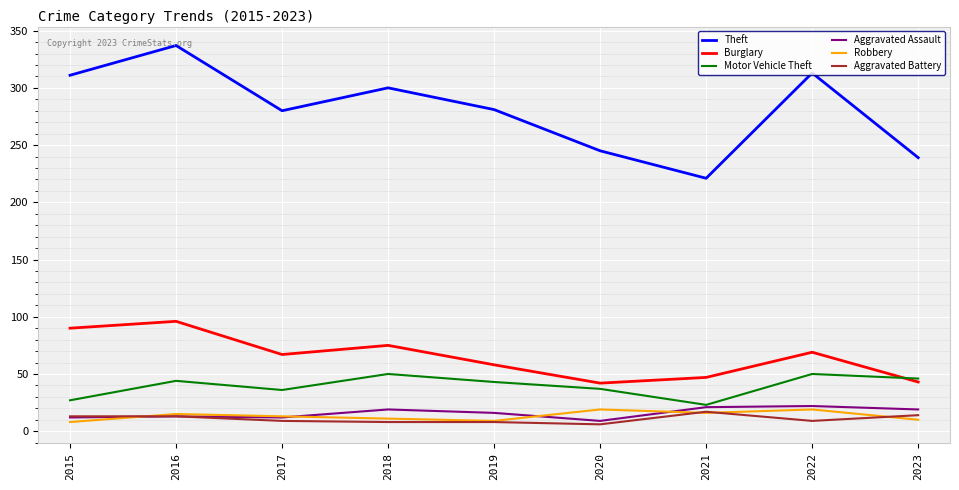

Which series changed the most between 2018 and 2023?

Theft